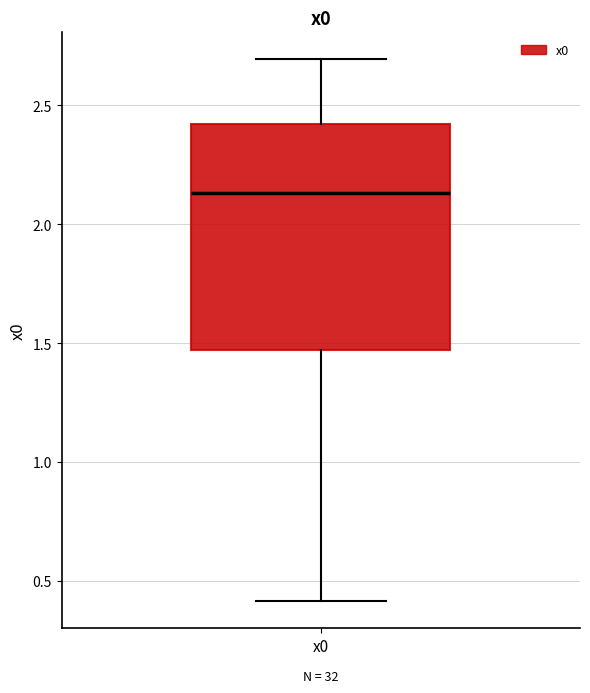

Transcribe this box plot: give where the median line is, the range the box spans, and where the two whiskers end, as read against the y-axis. The values are not printed on the chart, so give them approximately, as read against the axis.

median 2.15, box 1.45 to 2.40, whiskers 0.40 to 2.70